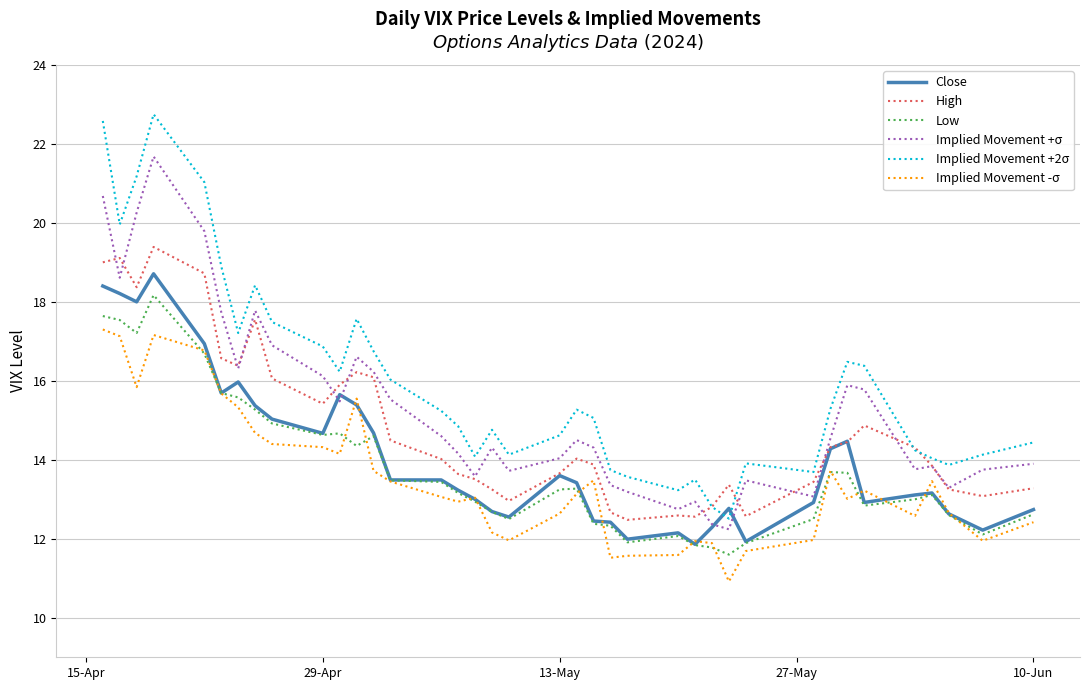

What is the minimum value shown in the chart?

10.9